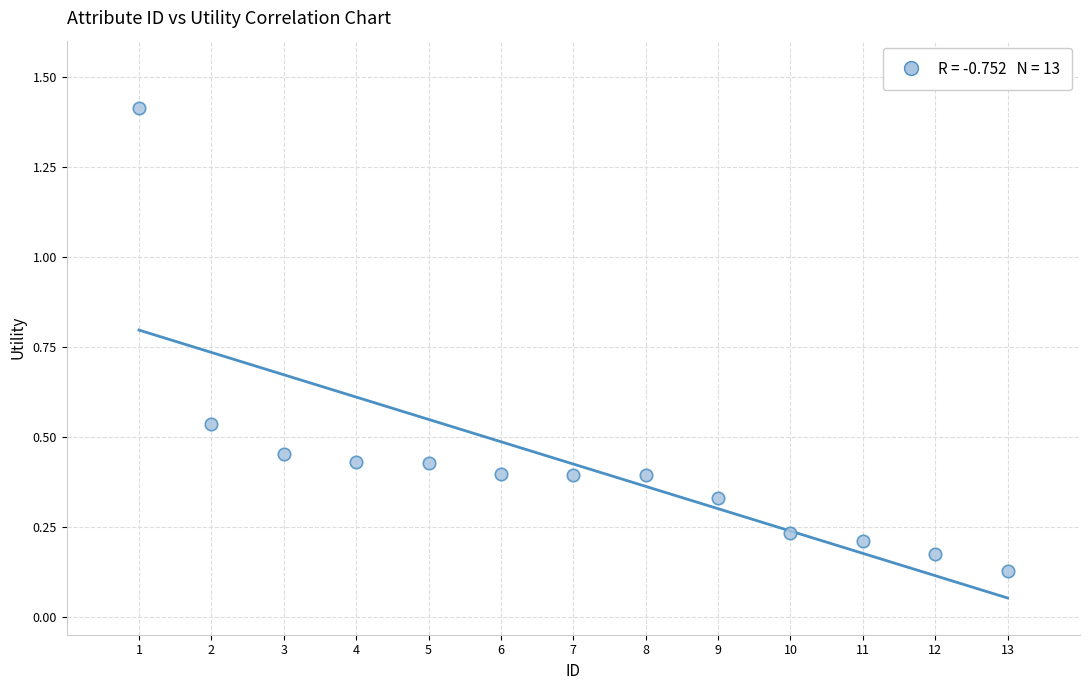

What is the range of Y values (max minus min)?

1.3